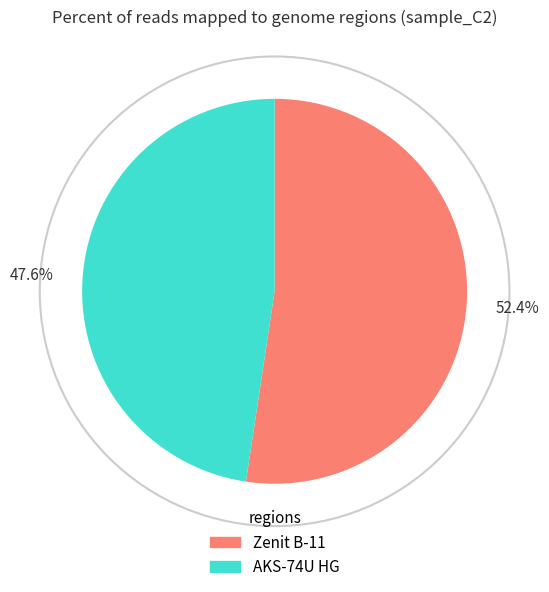

Count the number of slices in the pie.

2